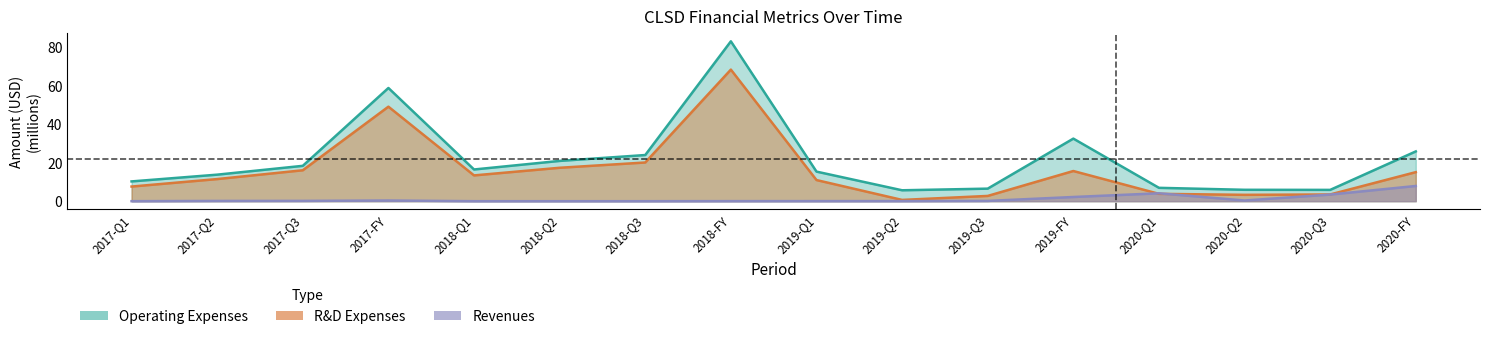

List the series in order of their overall mean, highest first.

Operating Expenses, R&D Expenses, Revenues